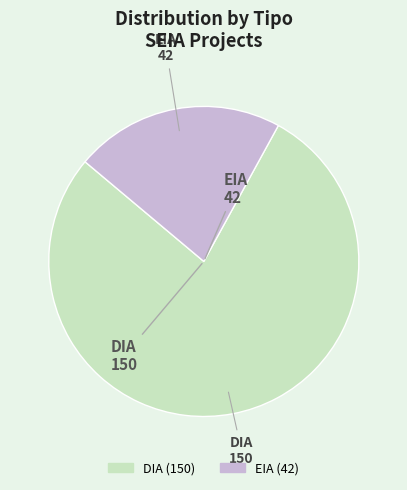

Between DIA and EIA, which is larger?

DIA